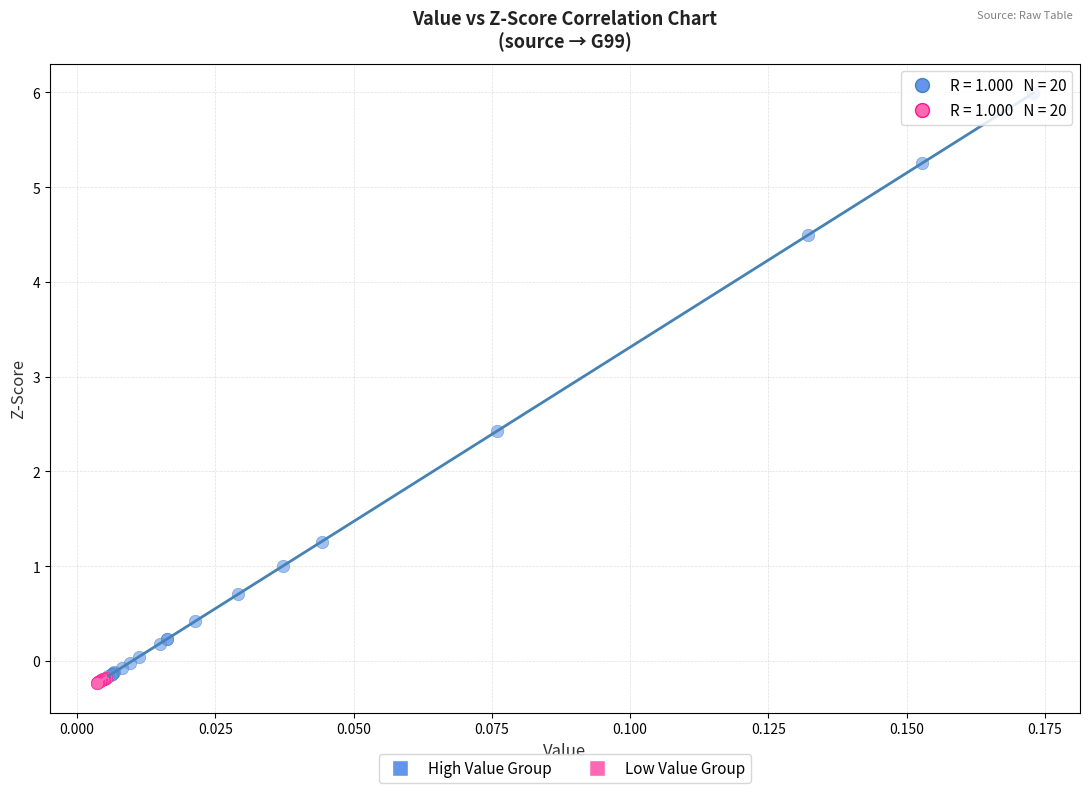

Which series reaches the maximum Y coordinate?

High Value Group